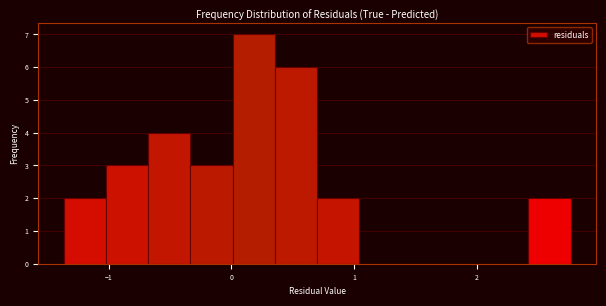

Around what value on the x-axis is the tallest bar? Give the approximate position of its centre, as read against the axis.

0.2